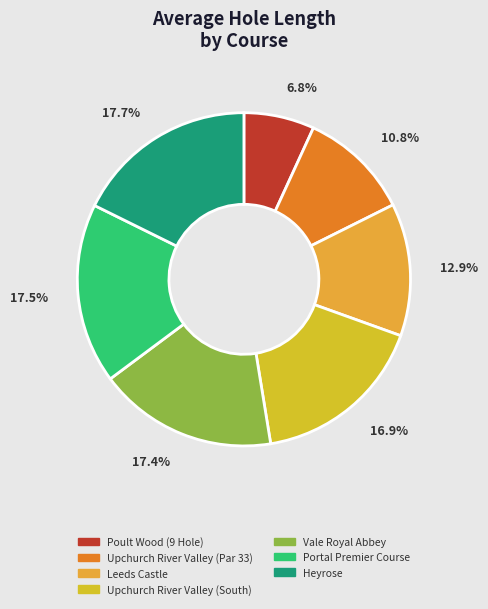

Does any single category account for the majority?

No